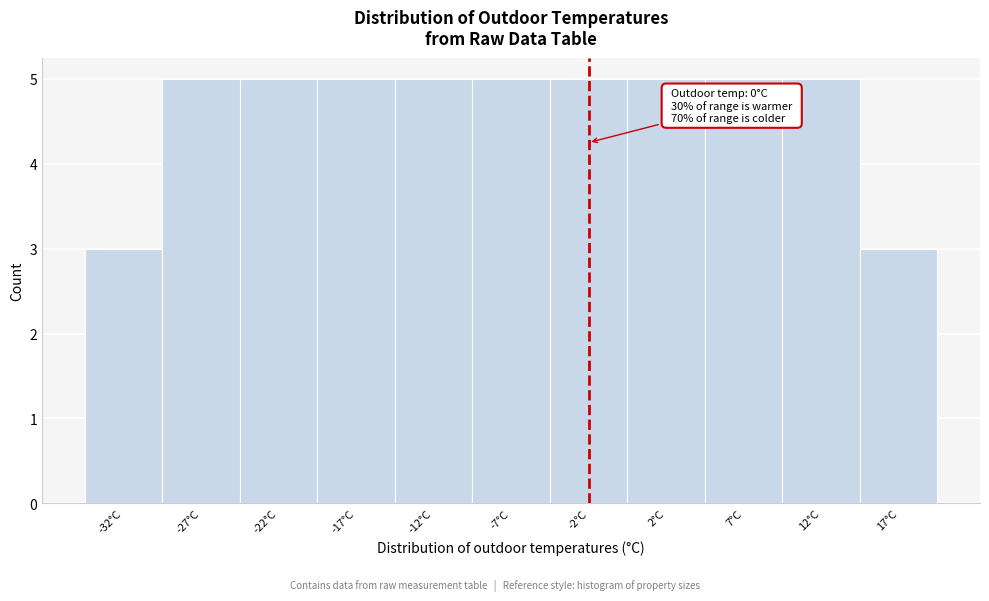

Reading left to right, extract all data points from this chart.

3	5	5	5	5	5	5	5	5	5	3